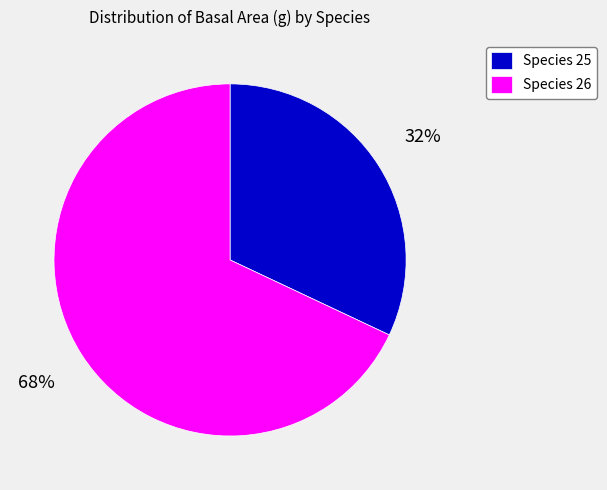

Is there a majority slice in this chart?

Yes